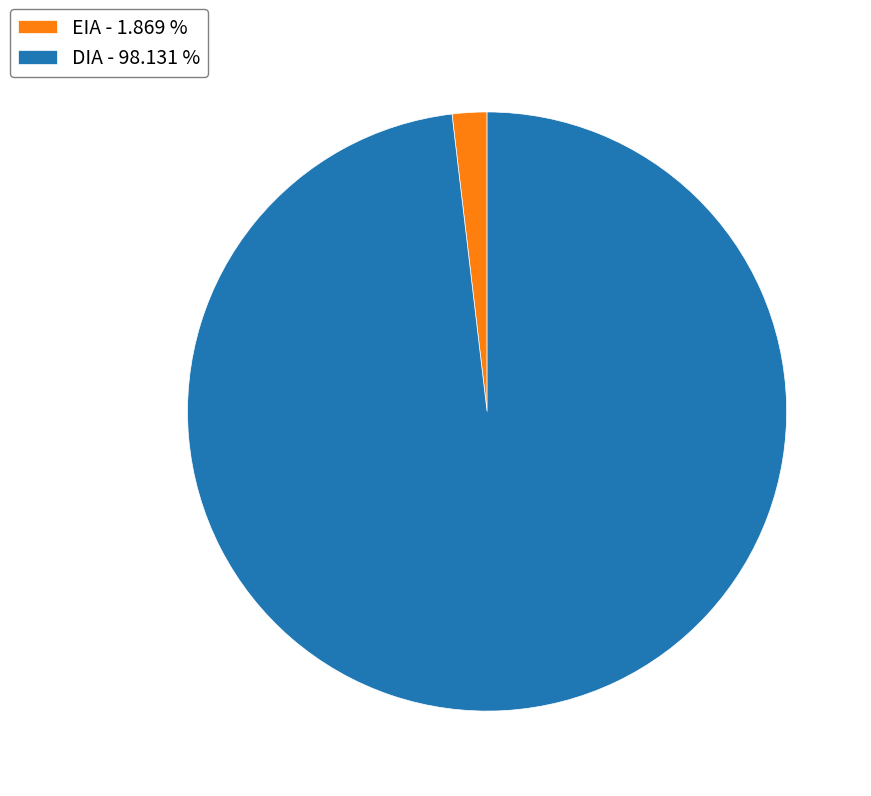

Does any single category account for the majority?

Yes